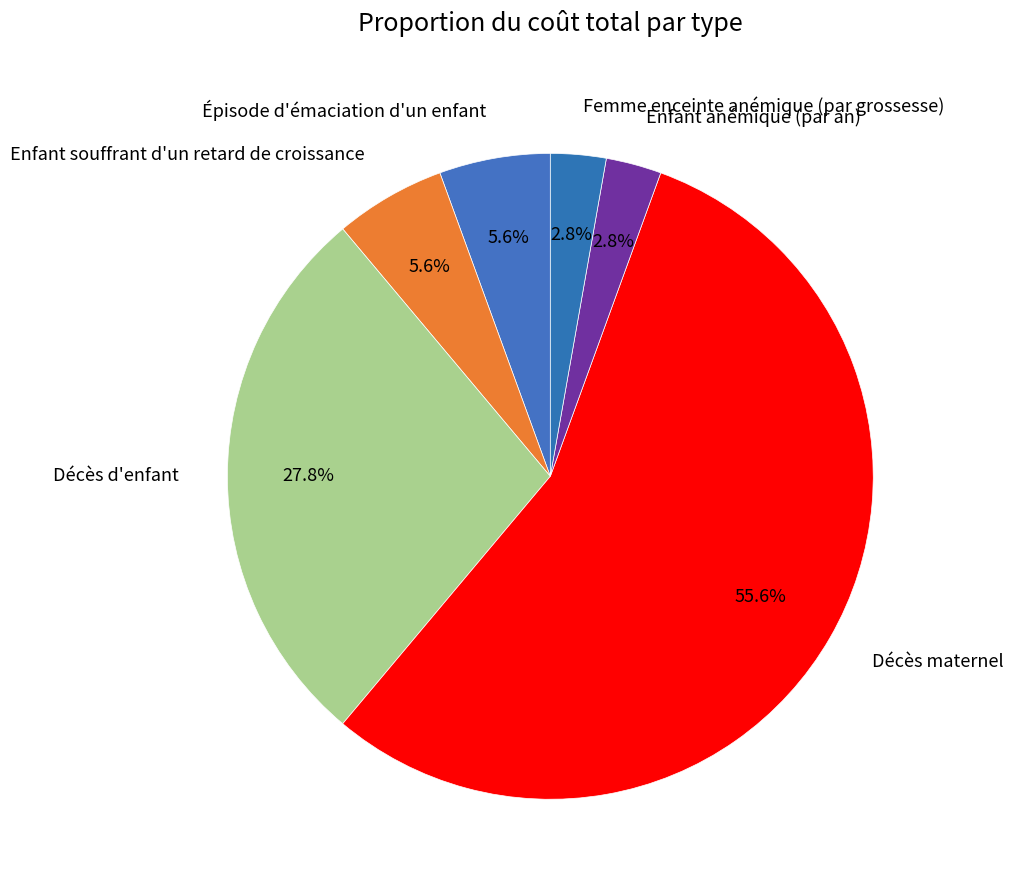

Is Décès maternel the majority of the pie?

Yes